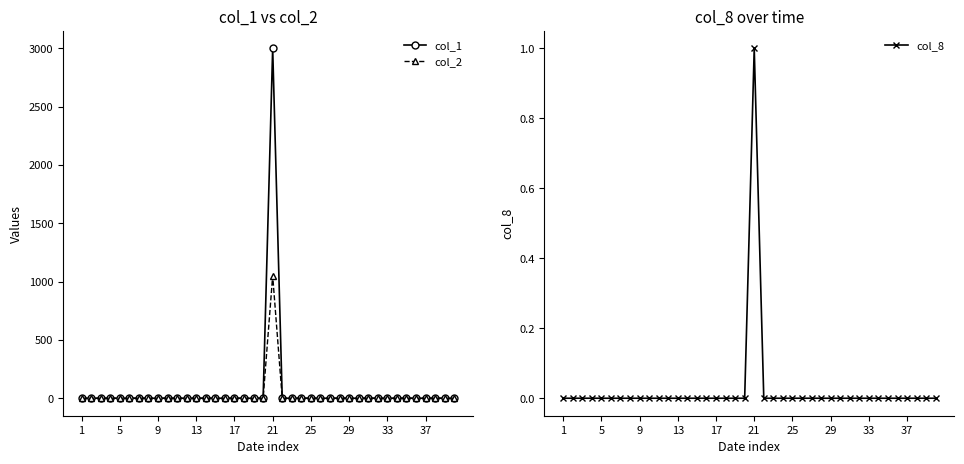

Which series has the largest total across all categories?

col_1